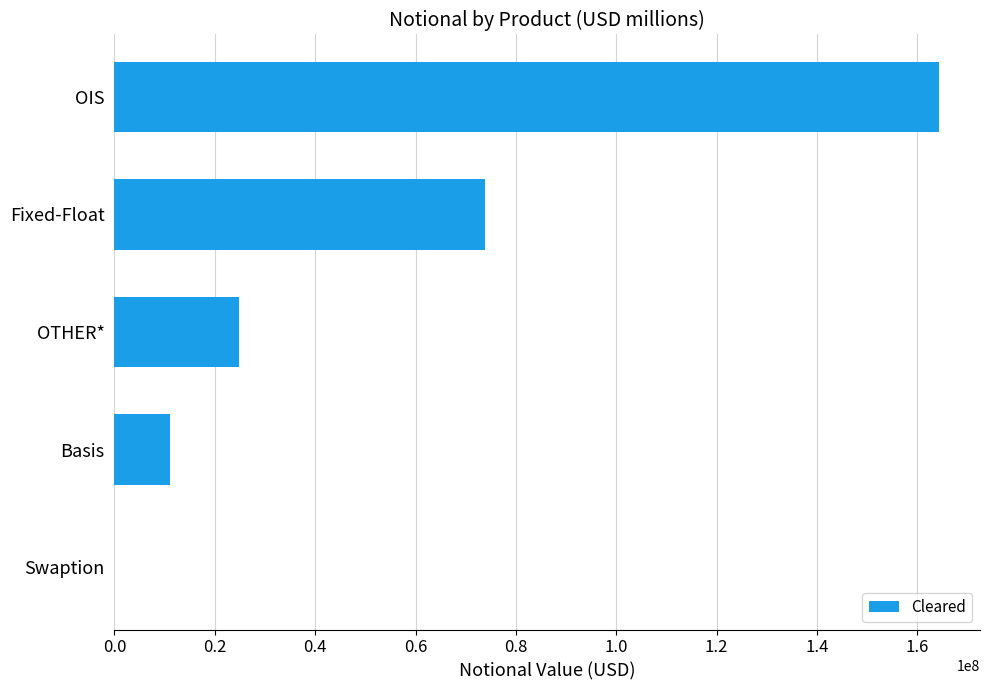

Reading top to bottom, extract all data points from this chart.

OIS=164264530	Fixed-Float=73867239	OTHER*=24752948	Basis=11158479	Swaption=0